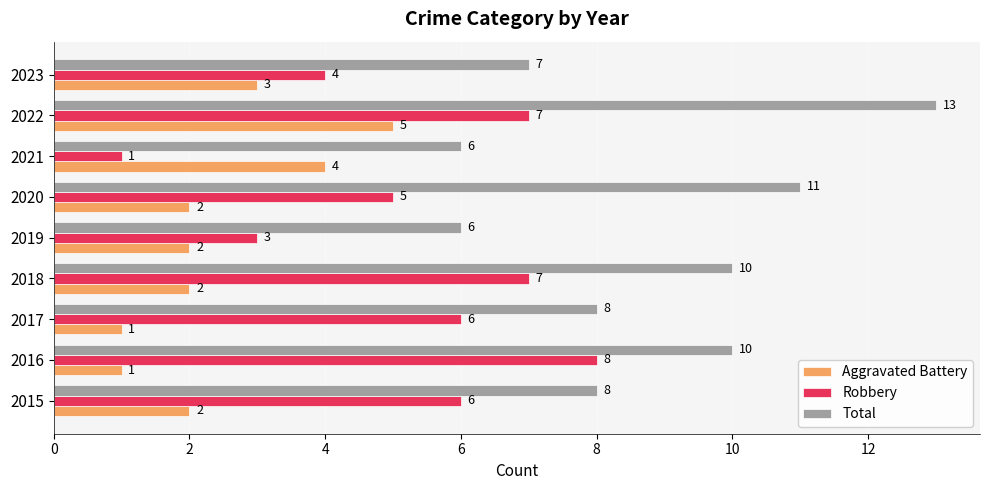

How many data points does each series have?

9